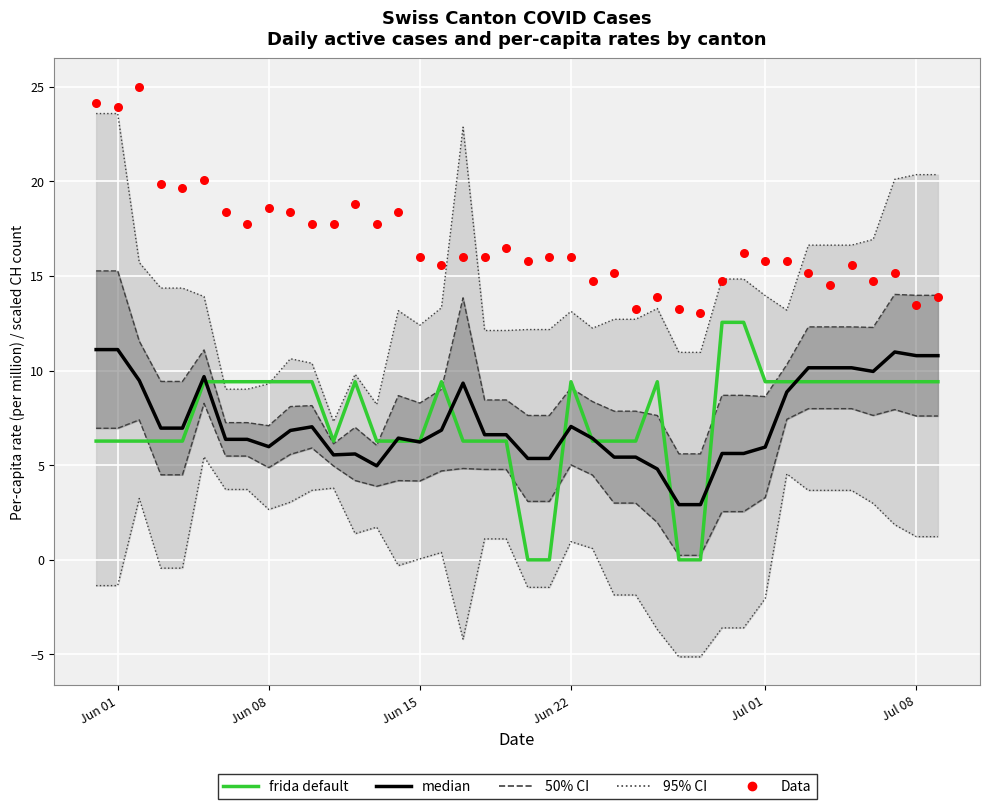

At how many categories does at least one series exceed 3?

40